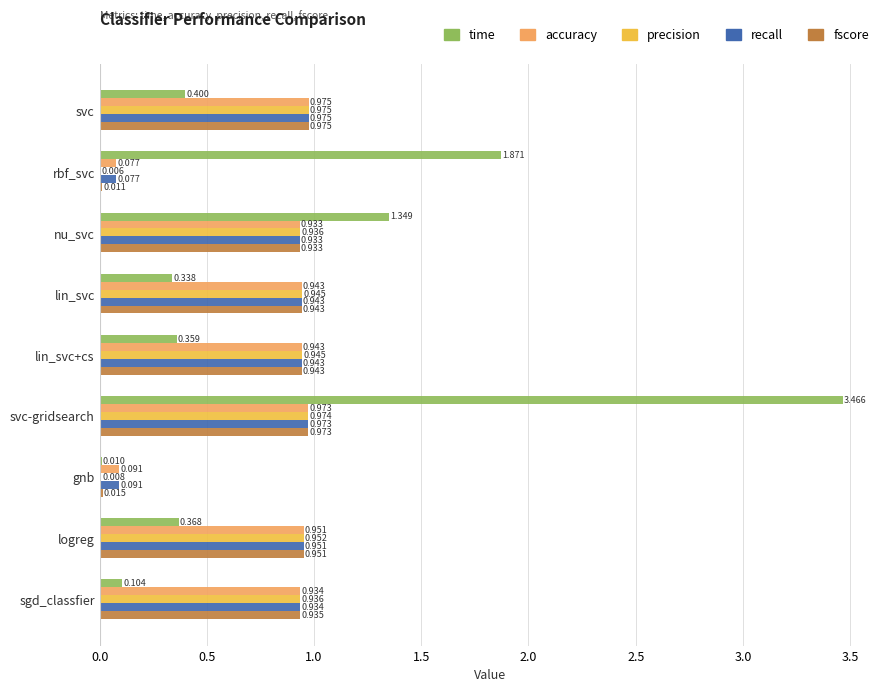

Between nu_svc and svc-gridsearch, which series saw the biggest shift?

time